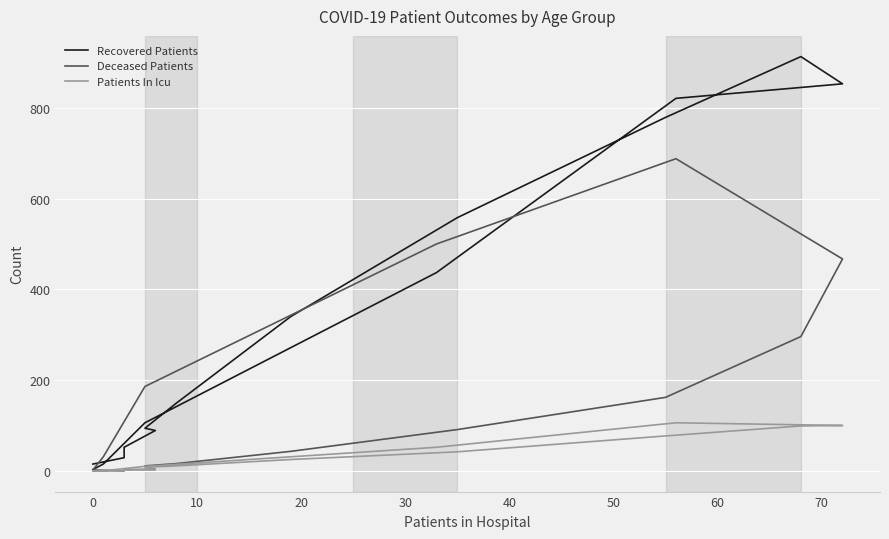

What is the average value of the Recovered Patients series?

328